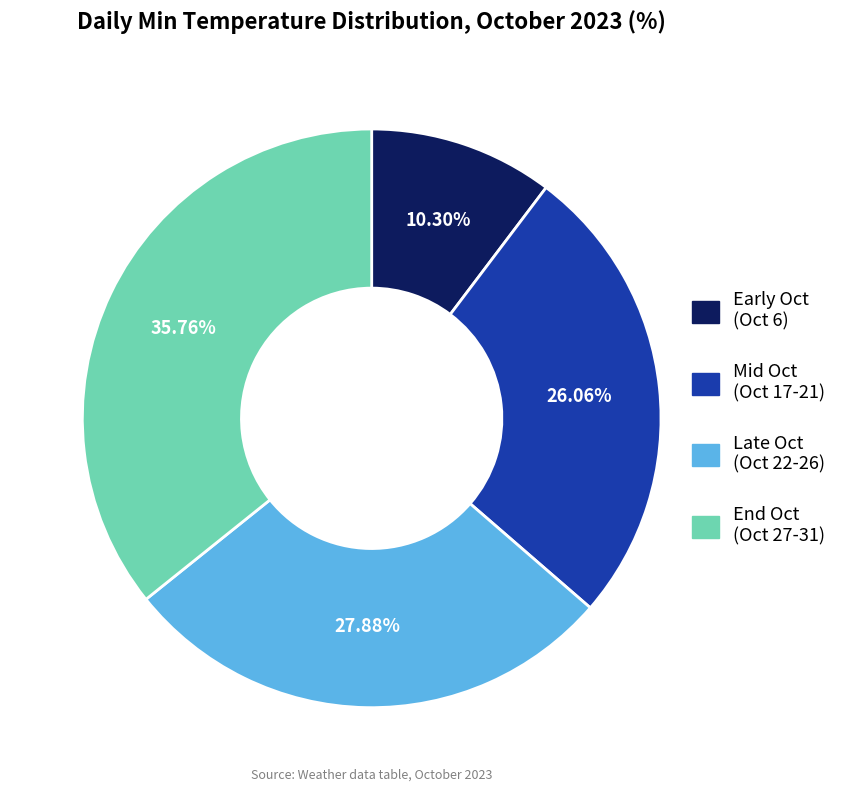

Does any single category account for the majority?

No